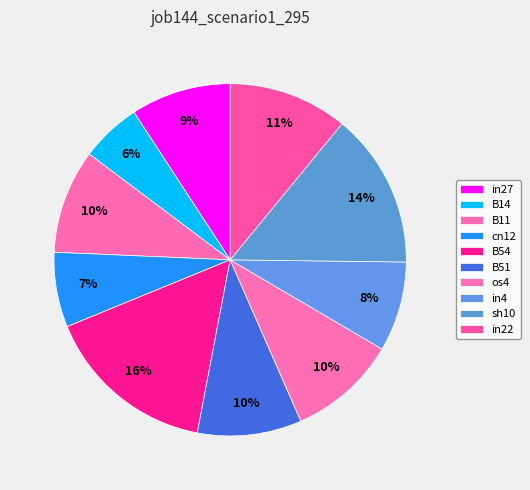

How many slices are in this pie chart?

10